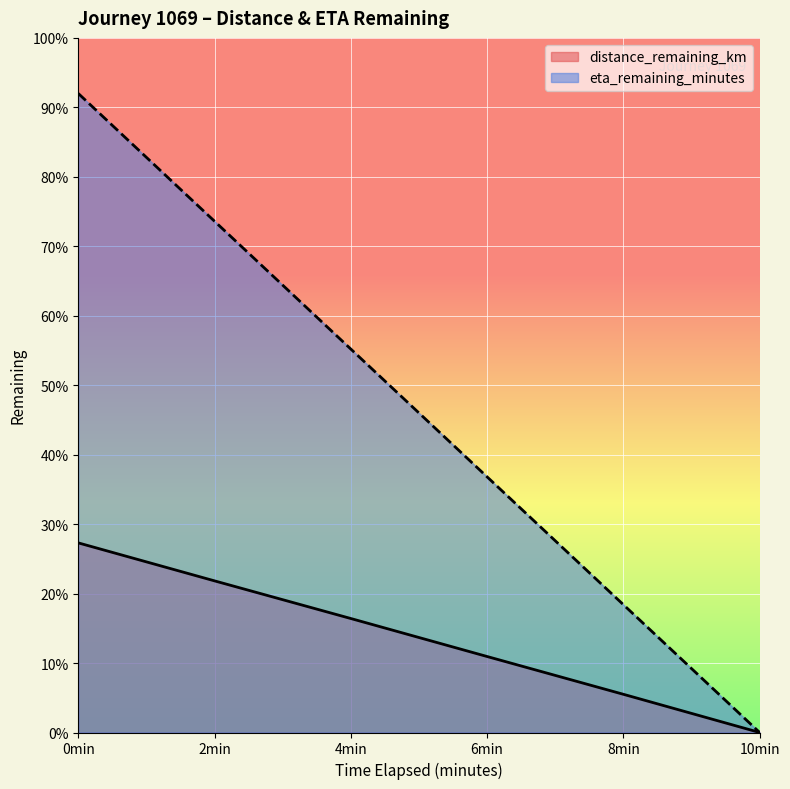

Reading left to right, extract all data points from this chart.

distance_remaining_km: 2.7	2.2	1.6	1.1	0.6	0.0
eta_remaining_minutes: 9.2	7.4	5.5	3.7	1.8	0.0